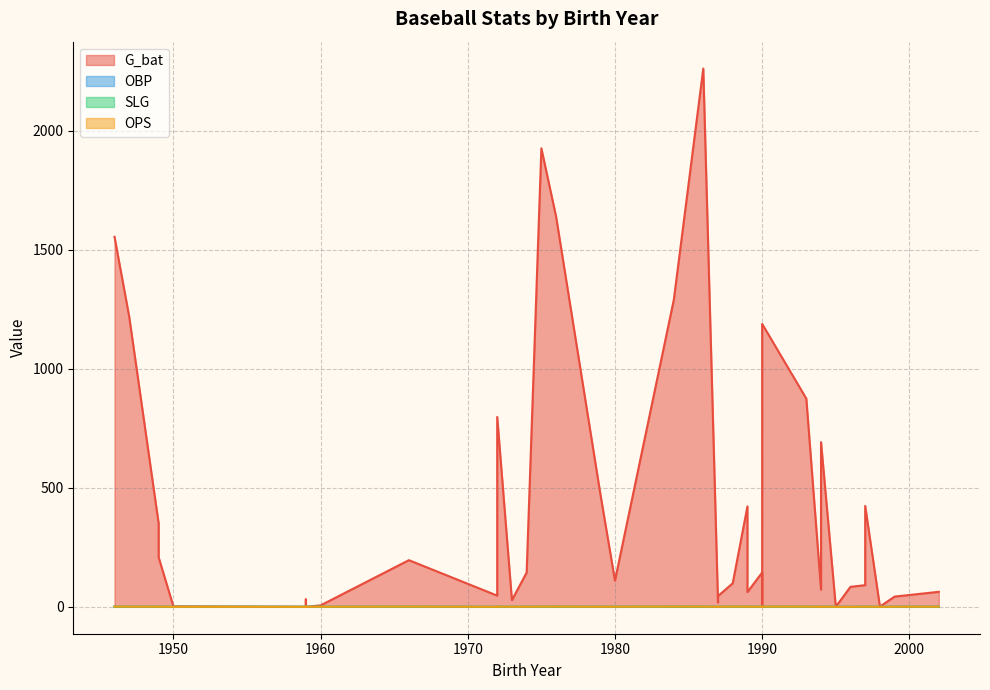

Where is OPS nearest to the value 0?

1998